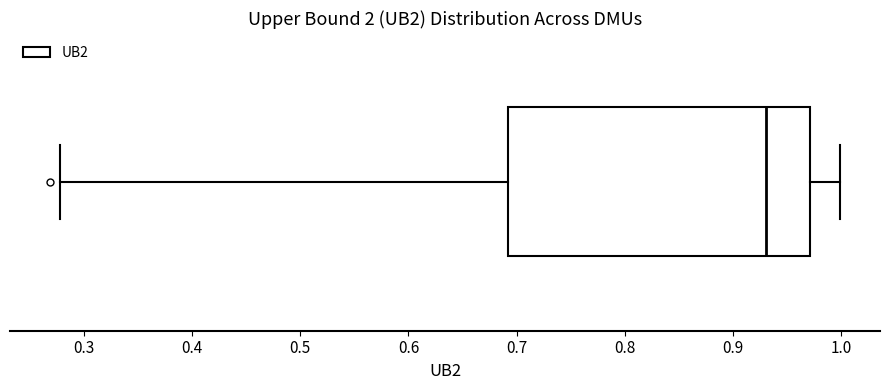

Where does the median line of the box sit on the x-axis? The values are not printed on the chart, so give them approximately, as read against the axis.

0.93